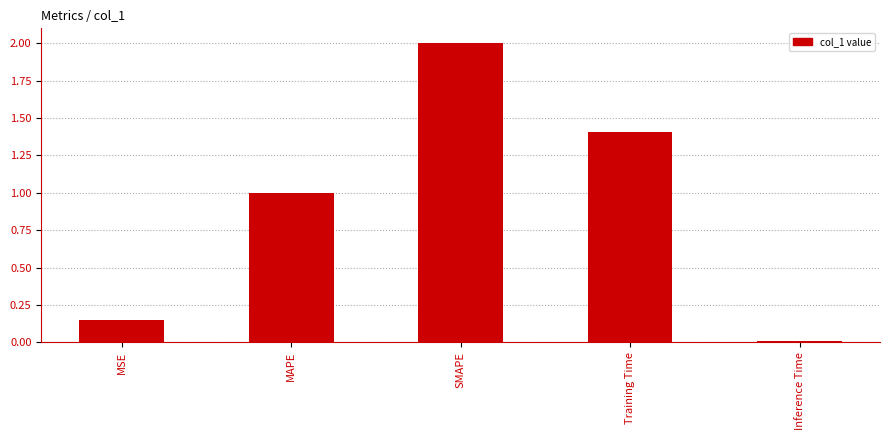

List the labels in order of value, largest first.

SMAPE, Training Time, MAPE, MSE, Inference Time